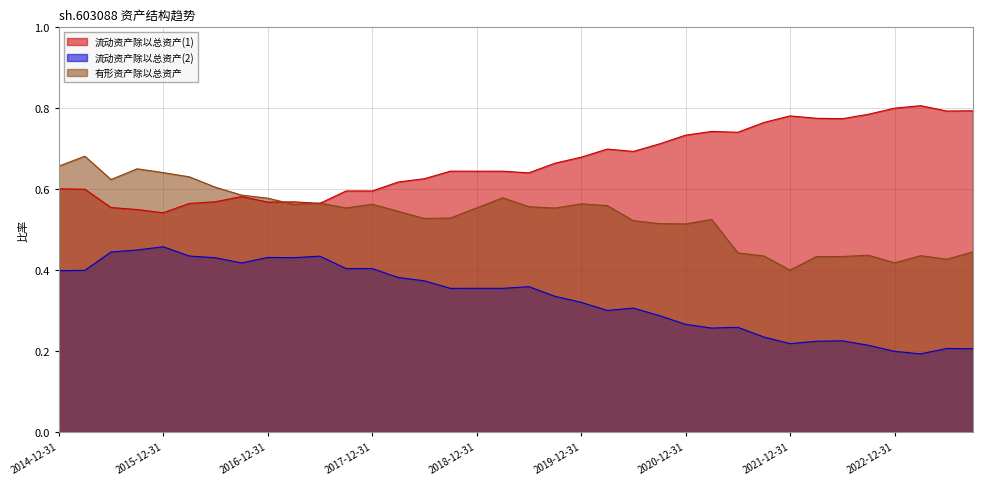

What is the difference between the highest and lowest values at 2020-12-31?

0.5